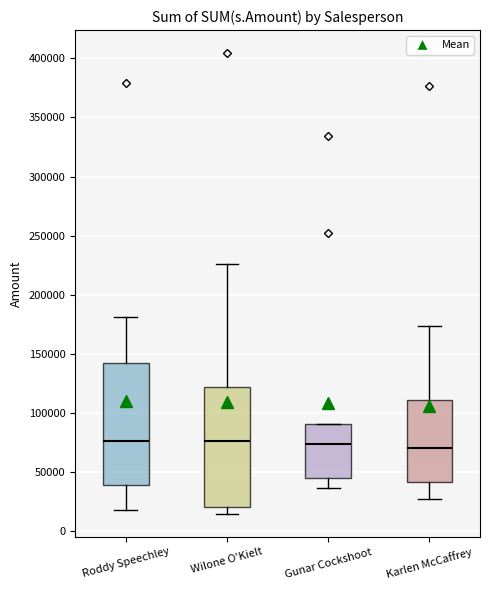

Reading left to right, read every box against the y-axis: the position of its median line, the range the box covers, and the ends of its whiskers. The values are not printed on the chart, so give them approximately, as read against the axis.

Roddy Speechley: median 75000, box 40000 to 145000, whiskers 20000 to 180000
Wilone O'Kielt: median 75000, box 20000 to 120000, whiskers 15000 to 225000
Gunar Cockshoot: median 75000, box 45000 to 90000, whiskers 35000 to 90000
Karlen McCaffrey: median 70000, box 40000 to 110000, whiskers 25000 to 175000